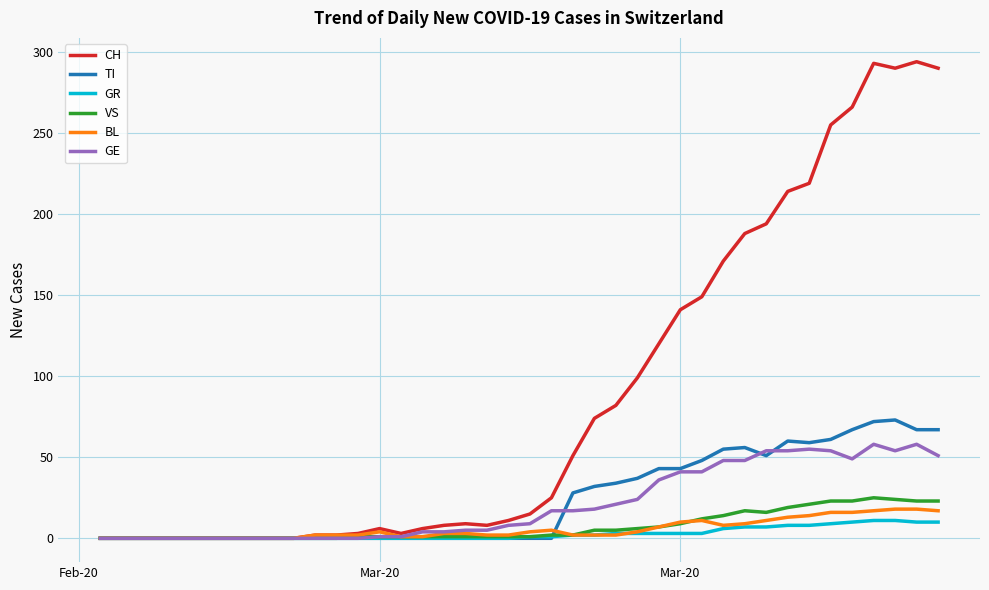

Rank the series by their maximum value, from highest to lowest.

CH, TI, GE, VS, BL, GR